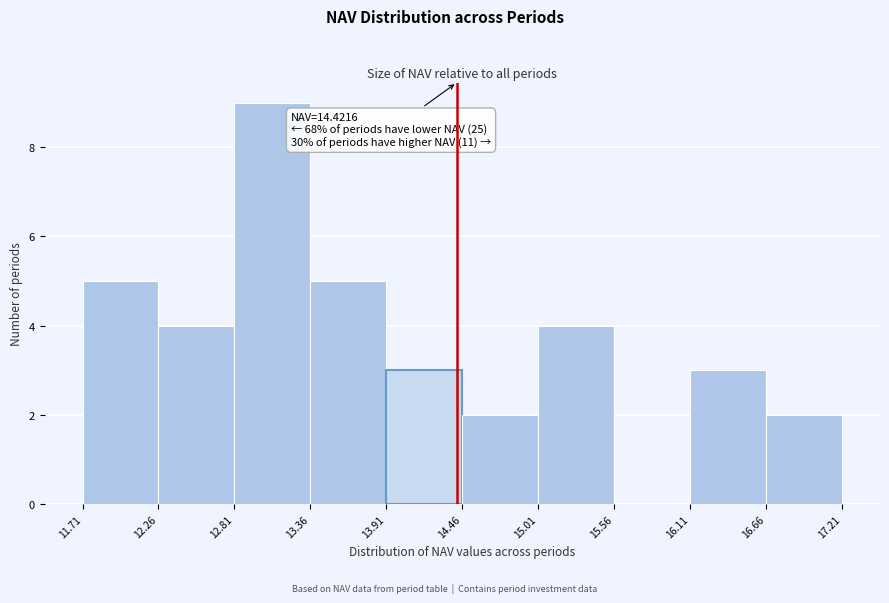

Over which range of the x-axis is the bar tallest?

12.81 to 13.36